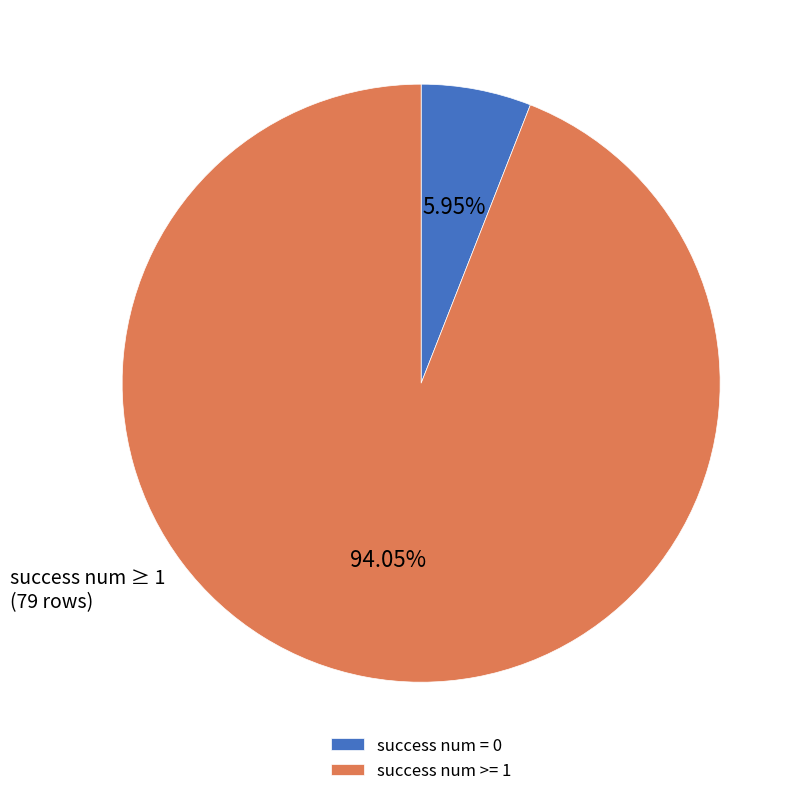

What portion of the pie excludes success num >= 1?

6.0%